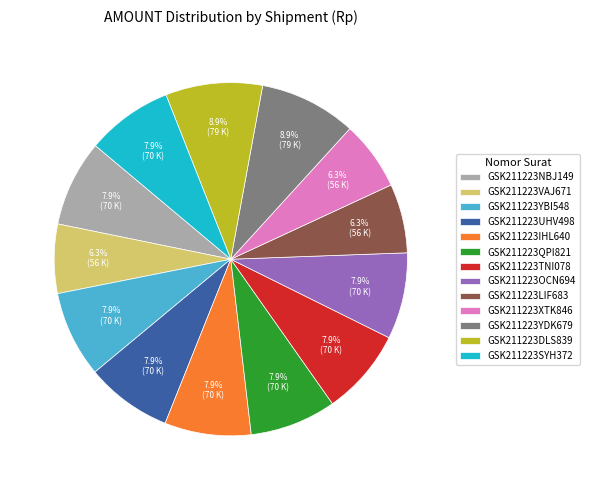

To the nearest percent, what portion does GSK211223YDK679 represent?

9%